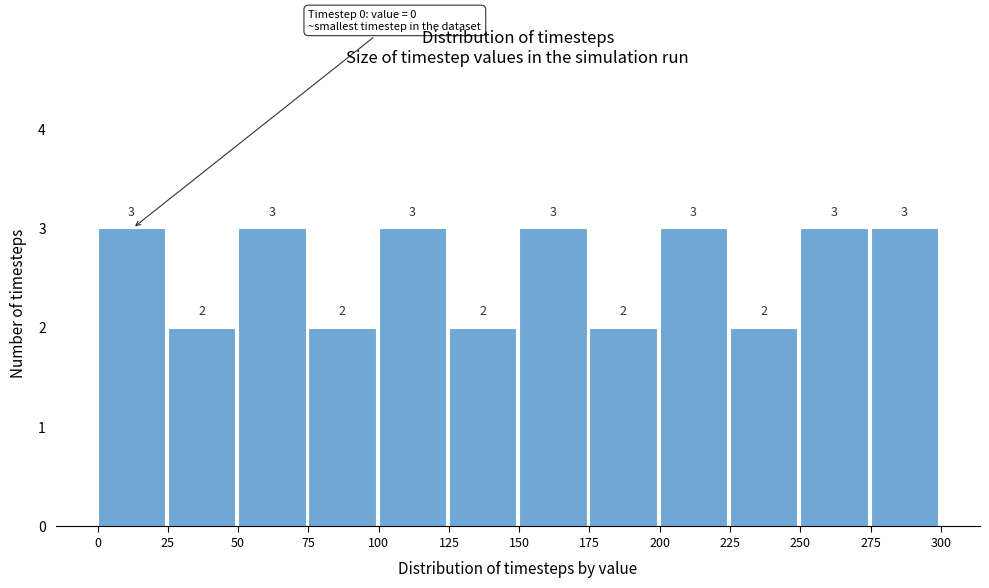

Reading left to right, transcribe this chart: for each bar, give the range it covers on the x-axis and its height.

0 to 25: 3
25 to 50: 2
50 to 75: 3
75 to 100: 2
100 to 125: 3
125 to 150: 2
150 to 175: 3
175 to 200: 2
200 to 225: 3
225 to 250: 2
250 to 275: 3
275 to 300: 3